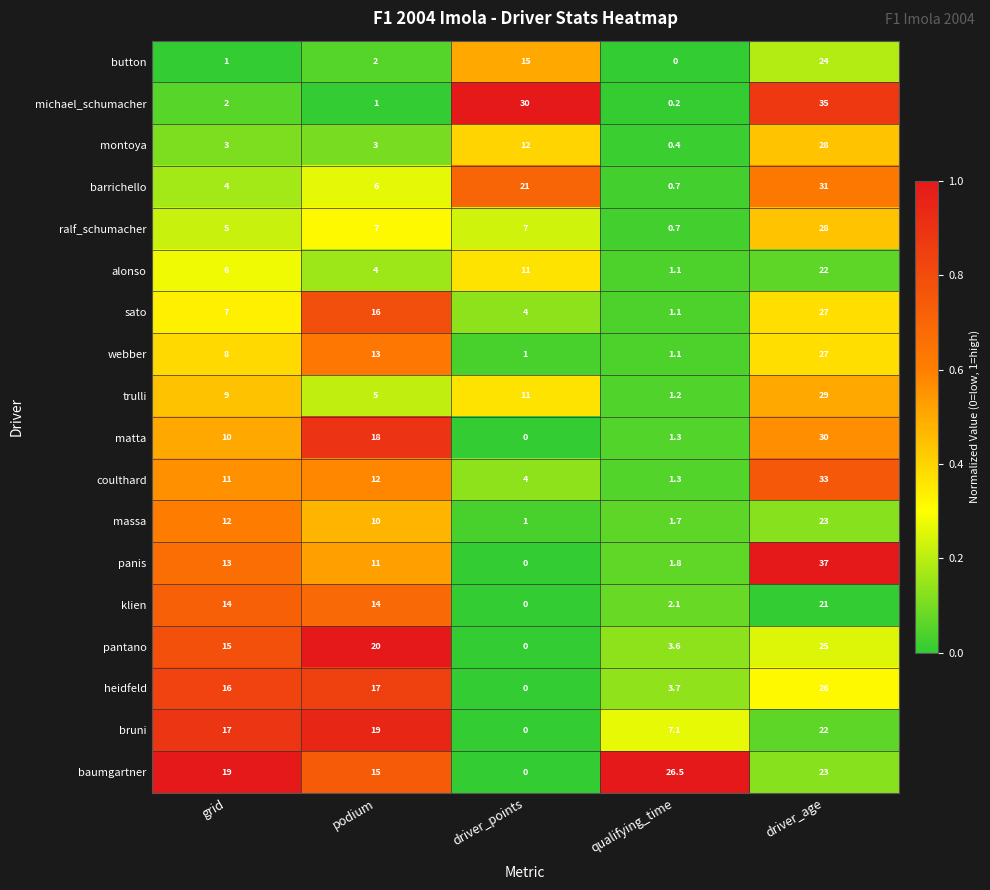

What is the maximum value shown in the chart?

37.0